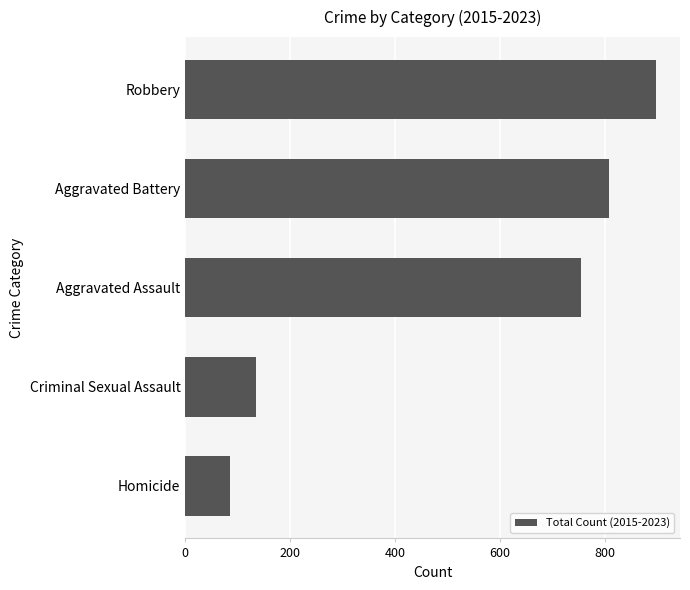

What is the sum of all values?

2681